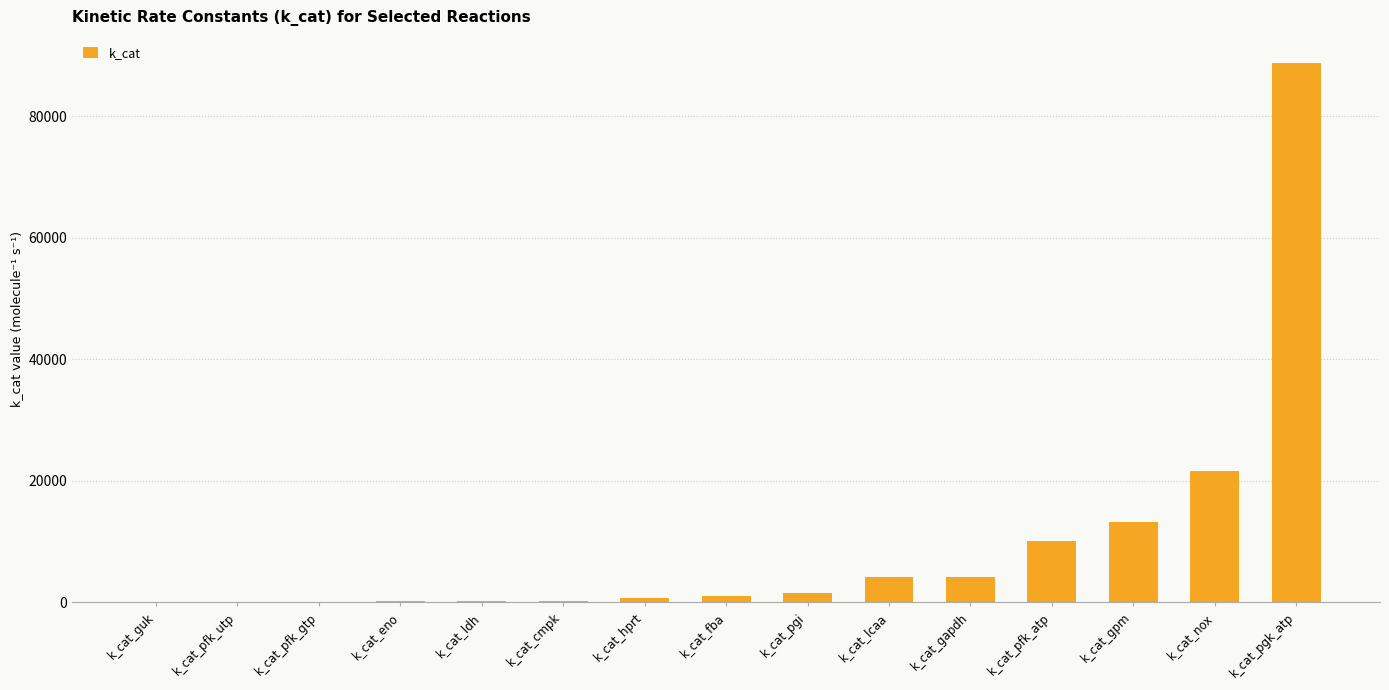

Is it true that the value at k_cat_nox is 21667.0?

True